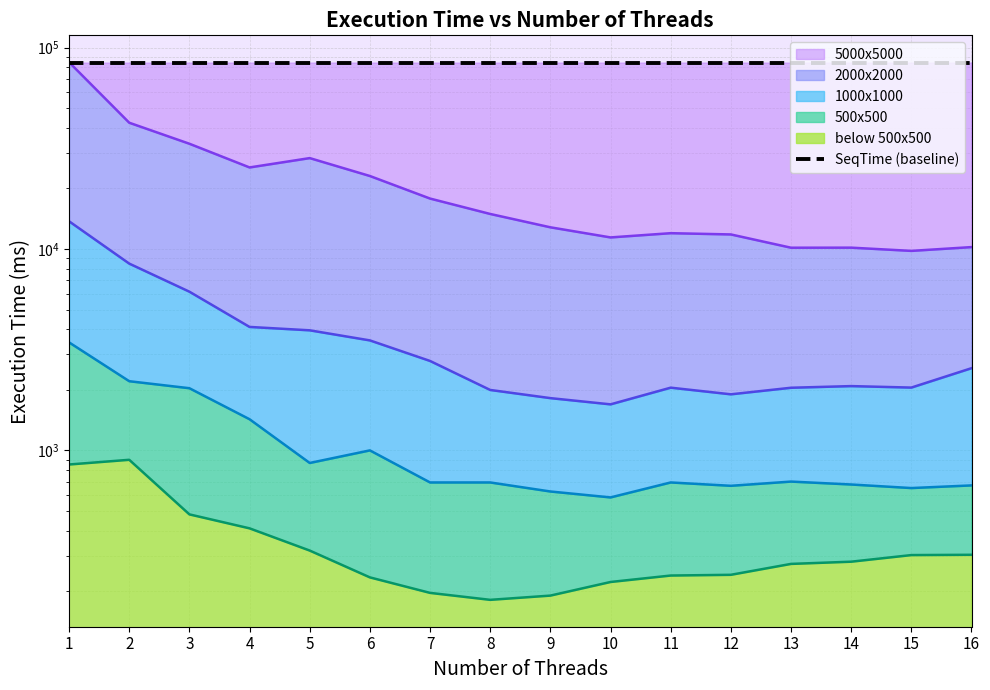

What is the total value across all series at 13?

13175